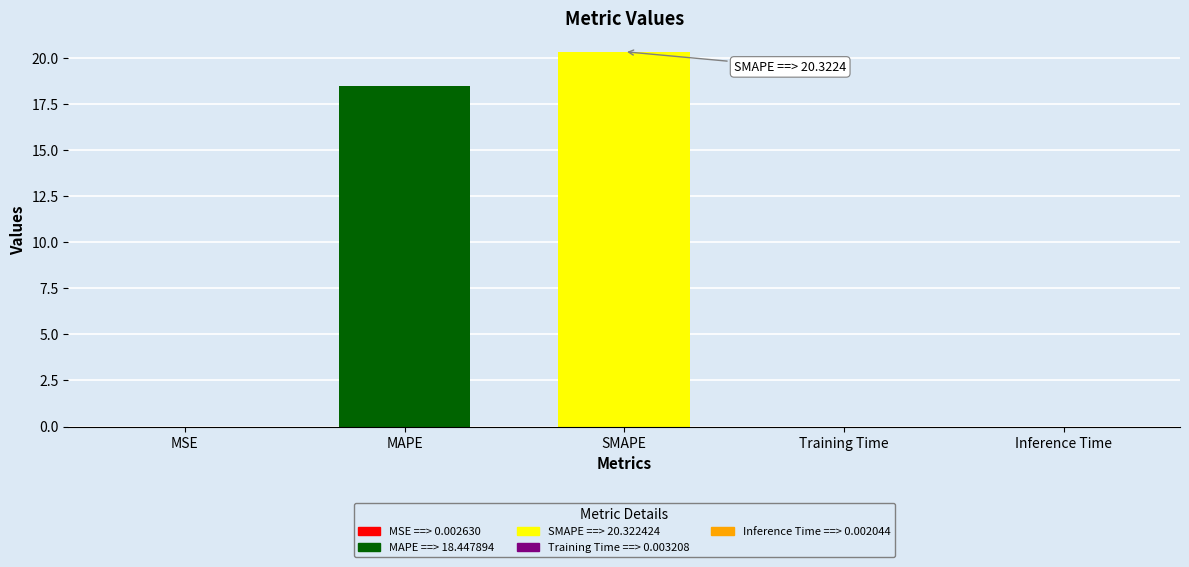

Which label corresponds to the largest value in the chart?

SMAPE